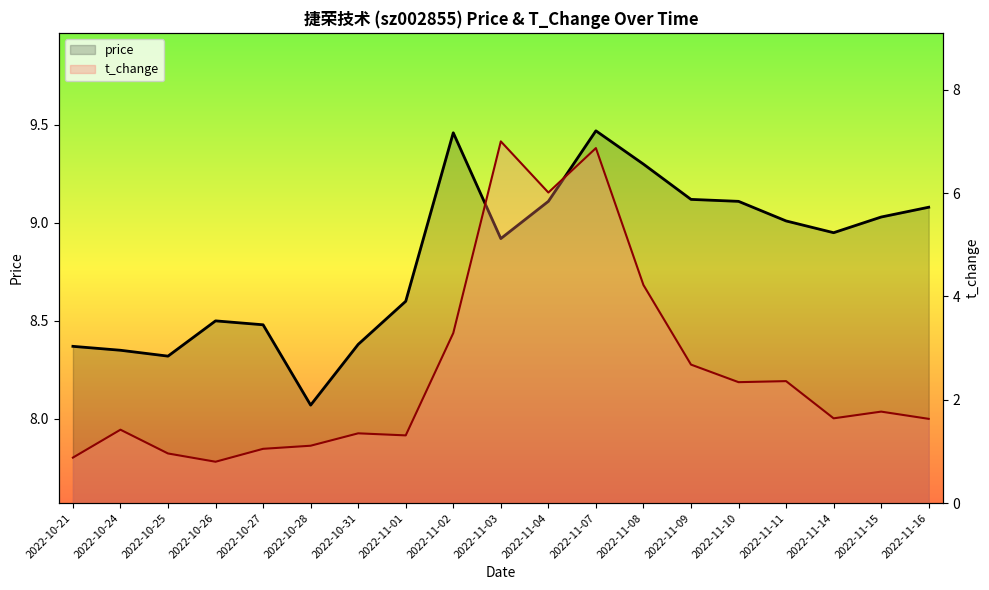

Reading right to left, transcribe all the data shown in this chart.

price: 2022-11-16=9.1	2022-11-15=9.0	2022-11-14=8.9	2022-11-11=9.0	2022-11-10=9.1	2022-11-09=9.1	2022-11-08=9.3	2022-11-07=9.5	2022-11-04=9.1	2022-11-03=8.9	2022-11-02=9.5	2022-11-01=8.6	2022-10-31=8.4	2022-10-28=8.1	2022-10-27=8.5	2022-10-26=8.5	2022-10-25=8.3	2022-10-24=8.3	2022-10-21=8.4
t_change: 2022-11-16=1.6	2022-11-15=1.8	2022-11-14=1.6	2022-11-11=2.4	2022-11-10=2.3	2022-11-09=2.7	2022-11-08=4.2	2022-11-07=6.9	2022-11-04=6.0	2022-11-03=7.0	2022-11-02=3.3	2022-11-01=1.3	2022-10-31=1.4	2022-10-28=1.1	2022-10-27=1.1	2022-10-26=0.8	2022-10-25=1.0	2022-10-24=1.4	2022-10-21=0.9